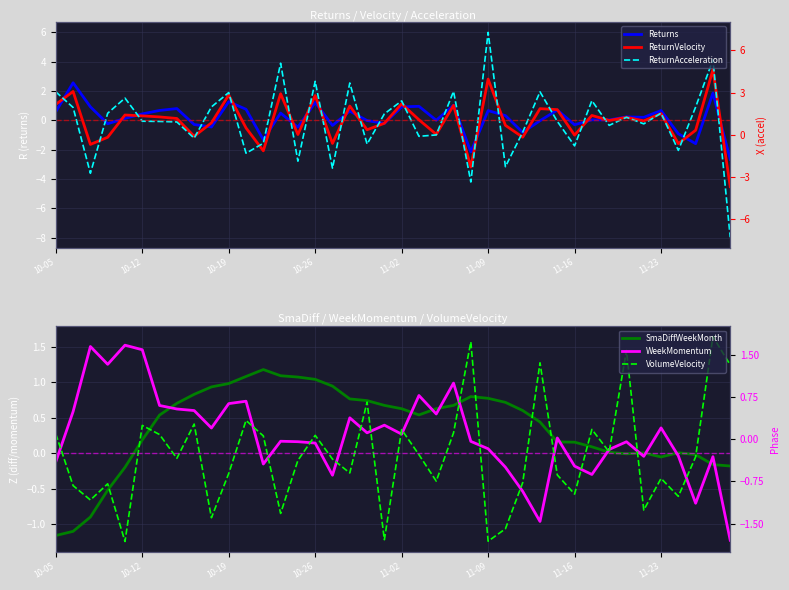

Which series has the largest range (max minus min)?

ReturnAcceleration